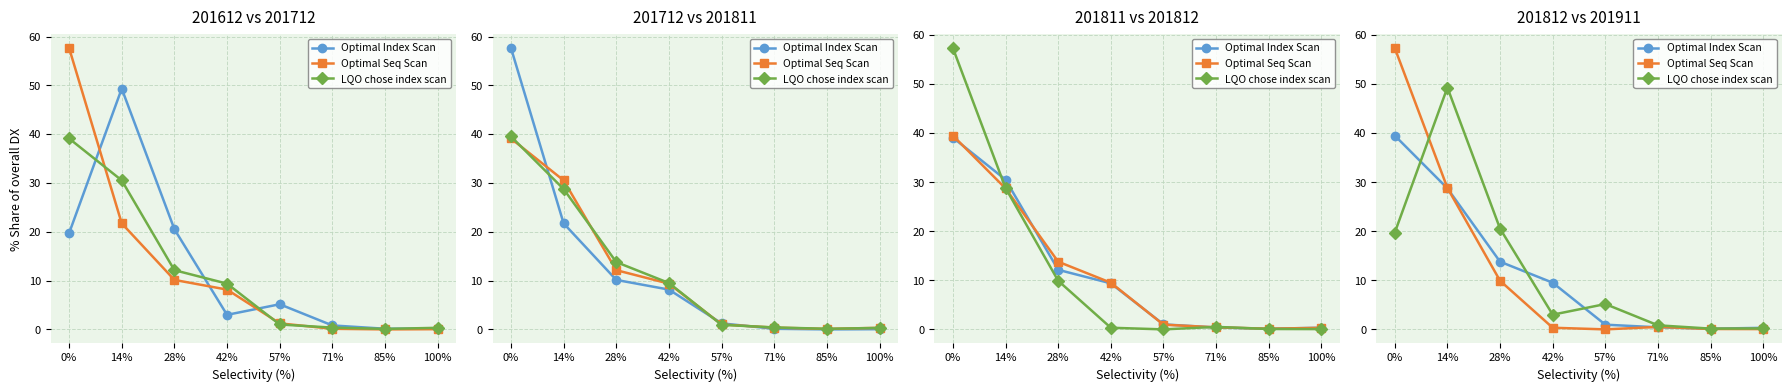

At 0%, list the series in order from largest to smallest.

Optimal Seq Scan, Optimal Index Scan, LQO chose index scan